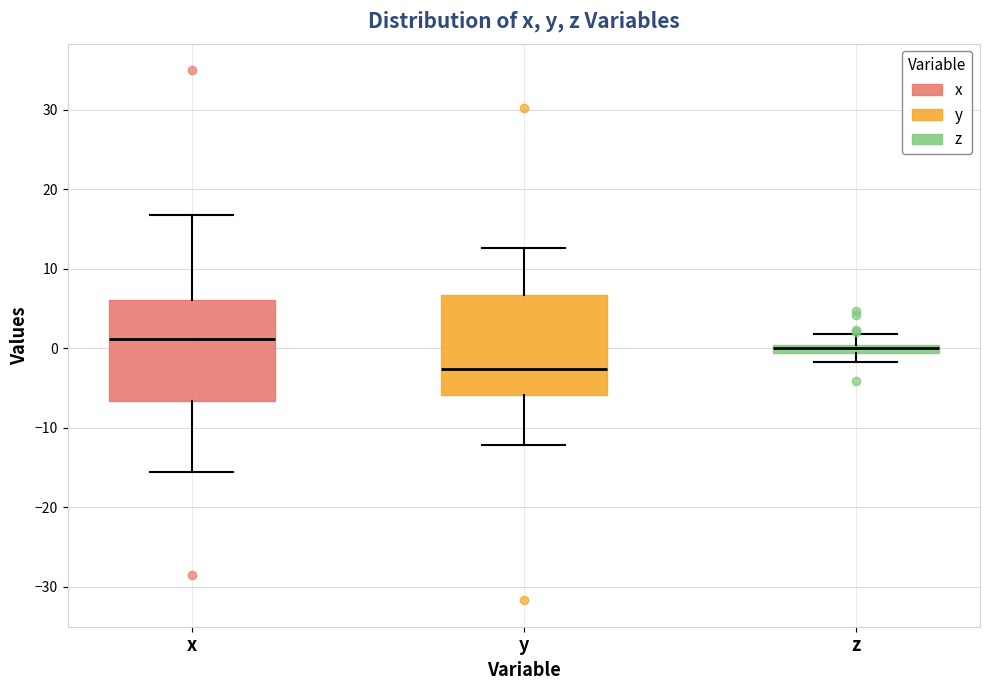

Which box has the lowest median line?

y